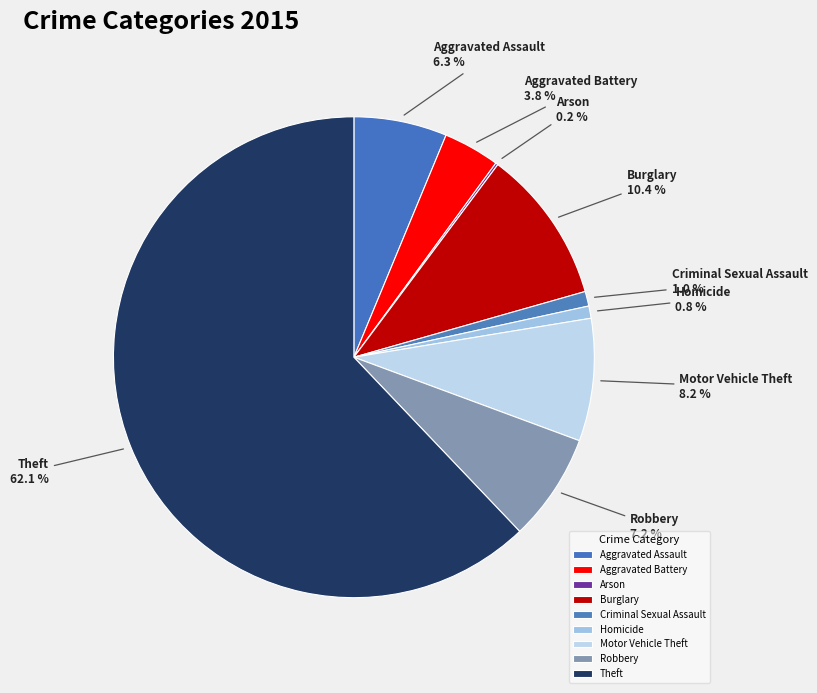

To the nearest percent, what is the difference between the Aggravated Assault and Burglary slice percentages?

4%